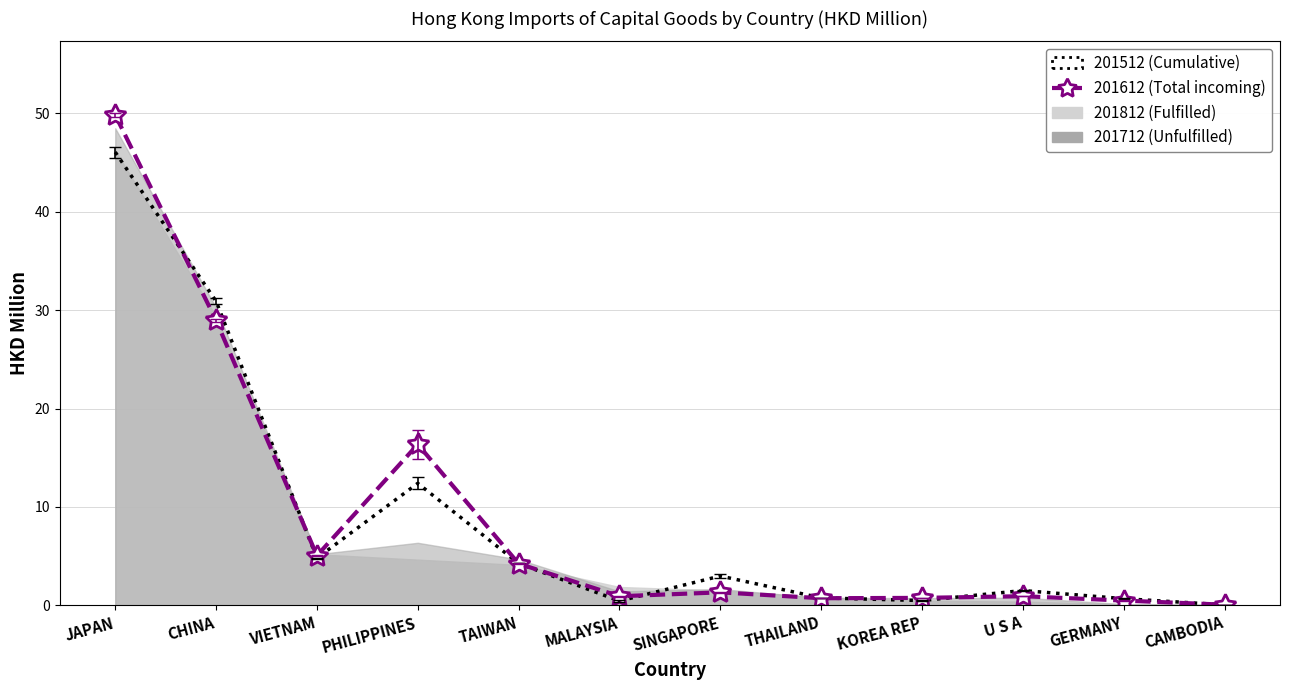

What is the average value of the 201512 series?

8.8